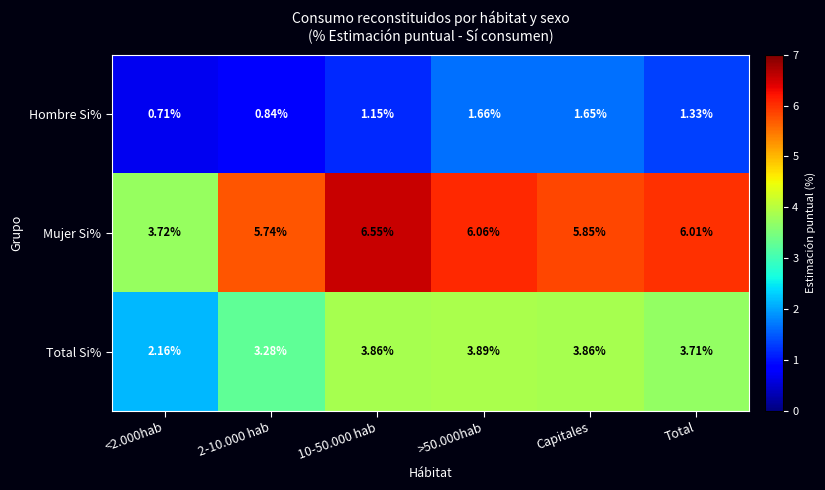

Rank the series by their average value, from highest to lowest.

Mujer Si%, Total Si%, Hombre Si%